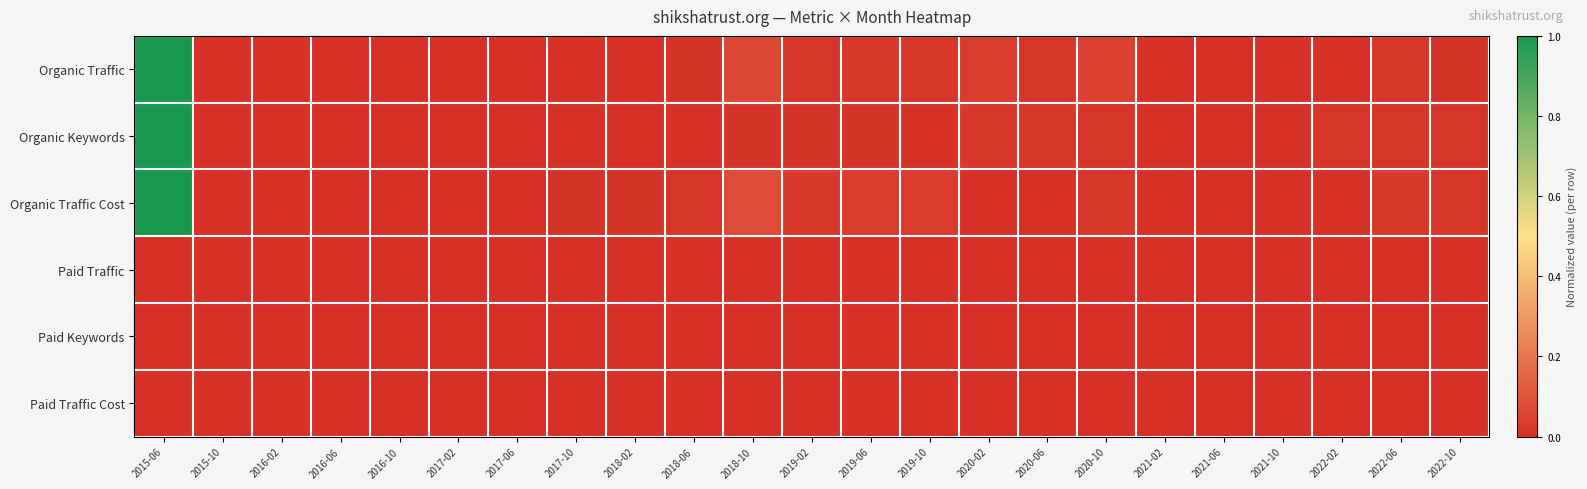

Between 2015-10 and 2022-02, which is larger?

2022-02